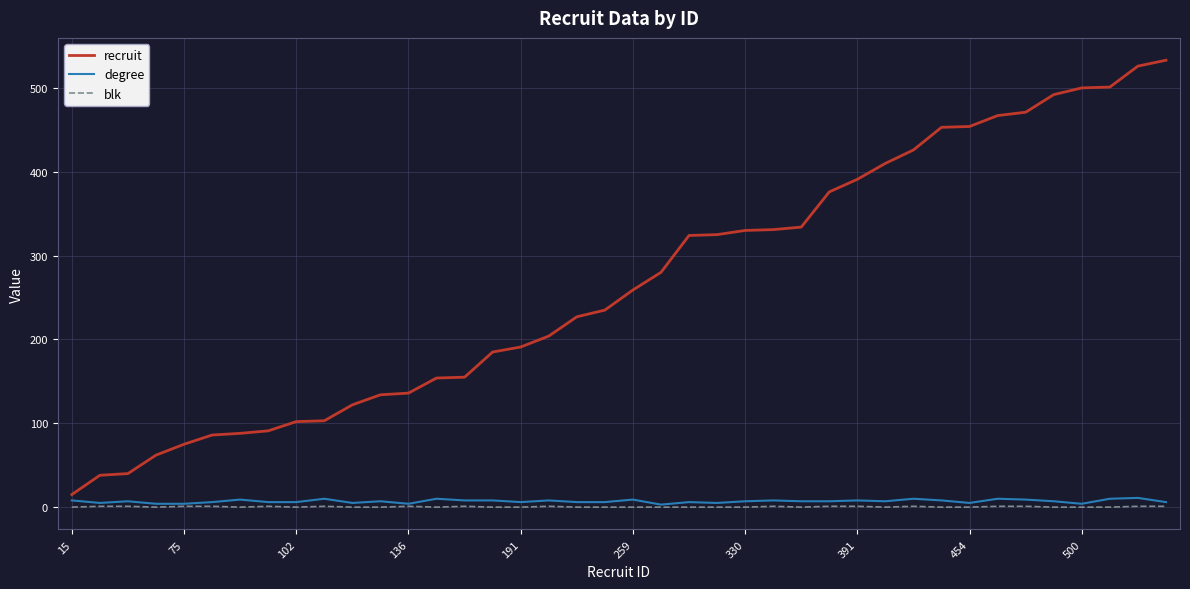

True or false: degree has more than 0 interior local peaks.

True